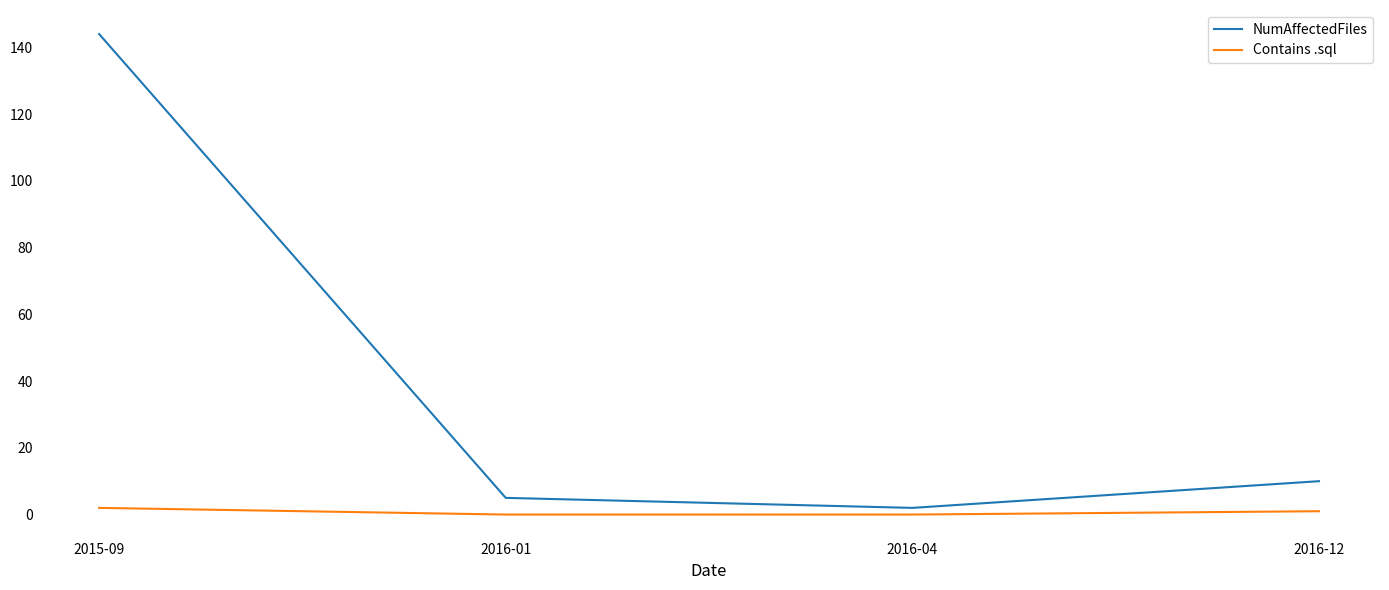

What is the total value across all series at 2015-09?

146